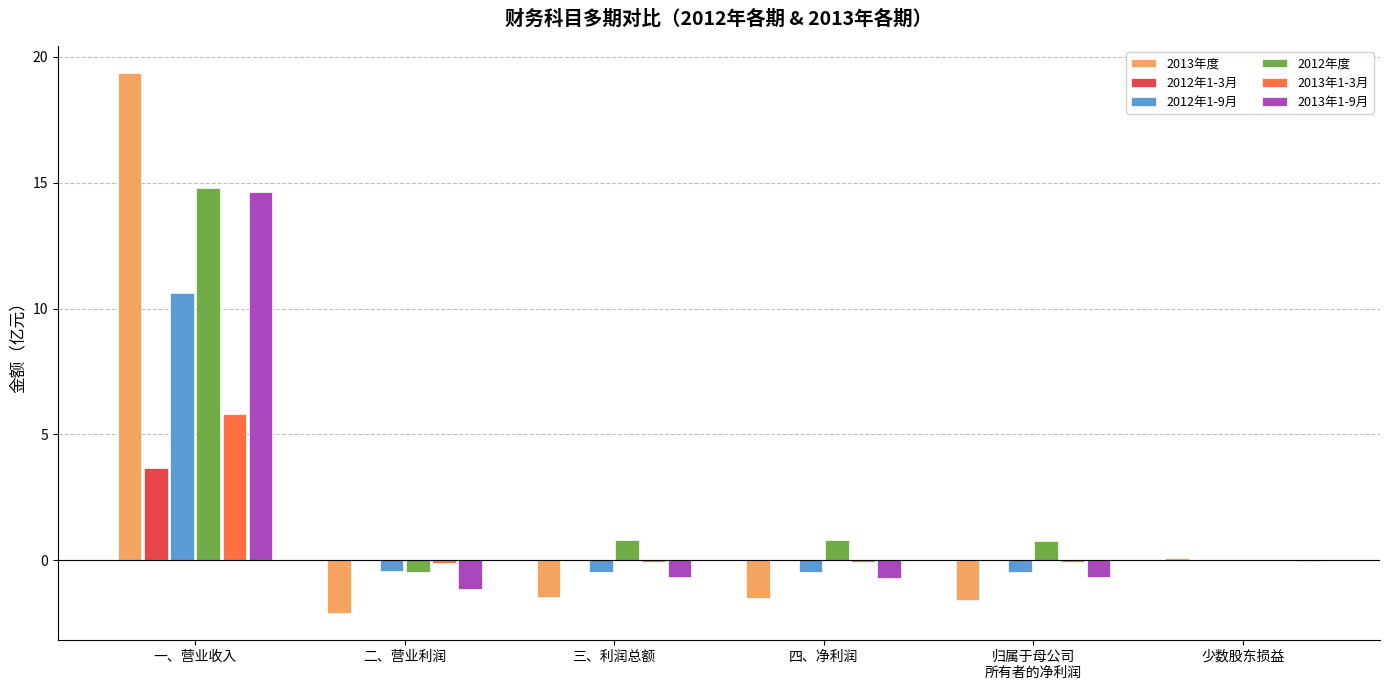

Is it true that 2012年1-9月 equals 10.6 at 一、营业收入?

True